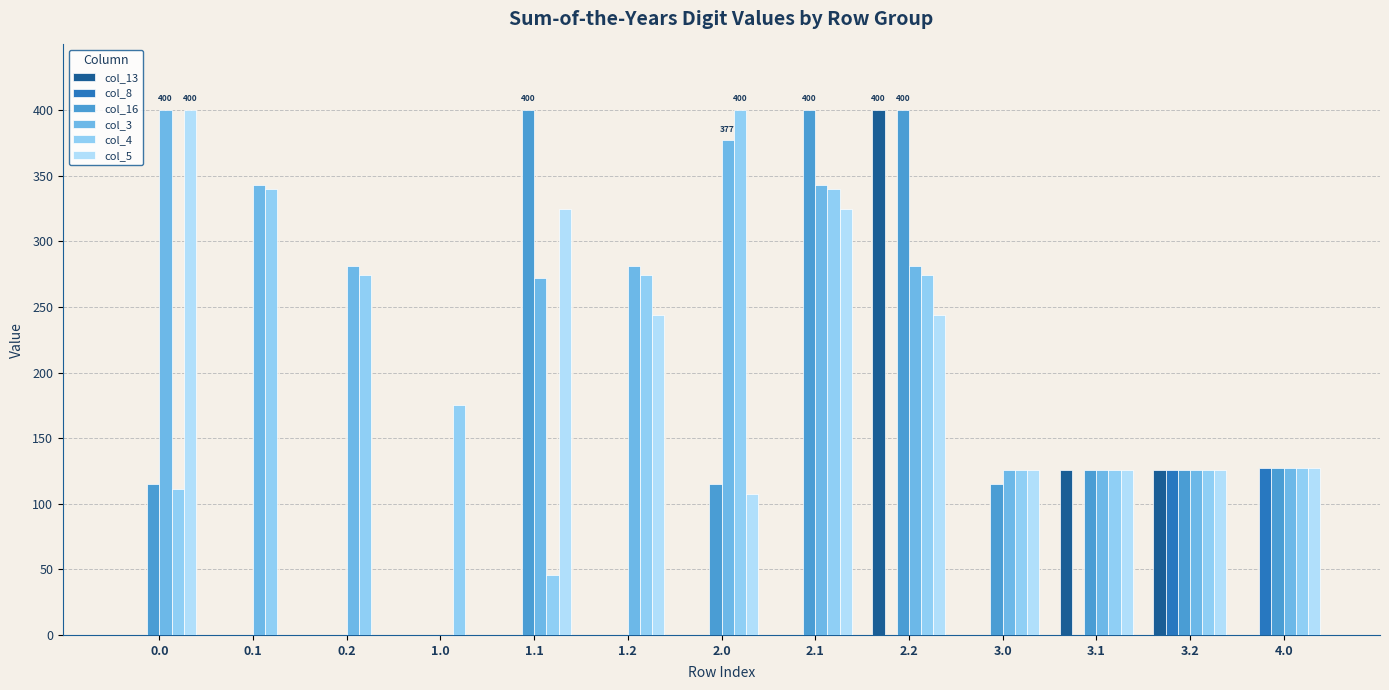

How many data points in col_8 are above 0?

2